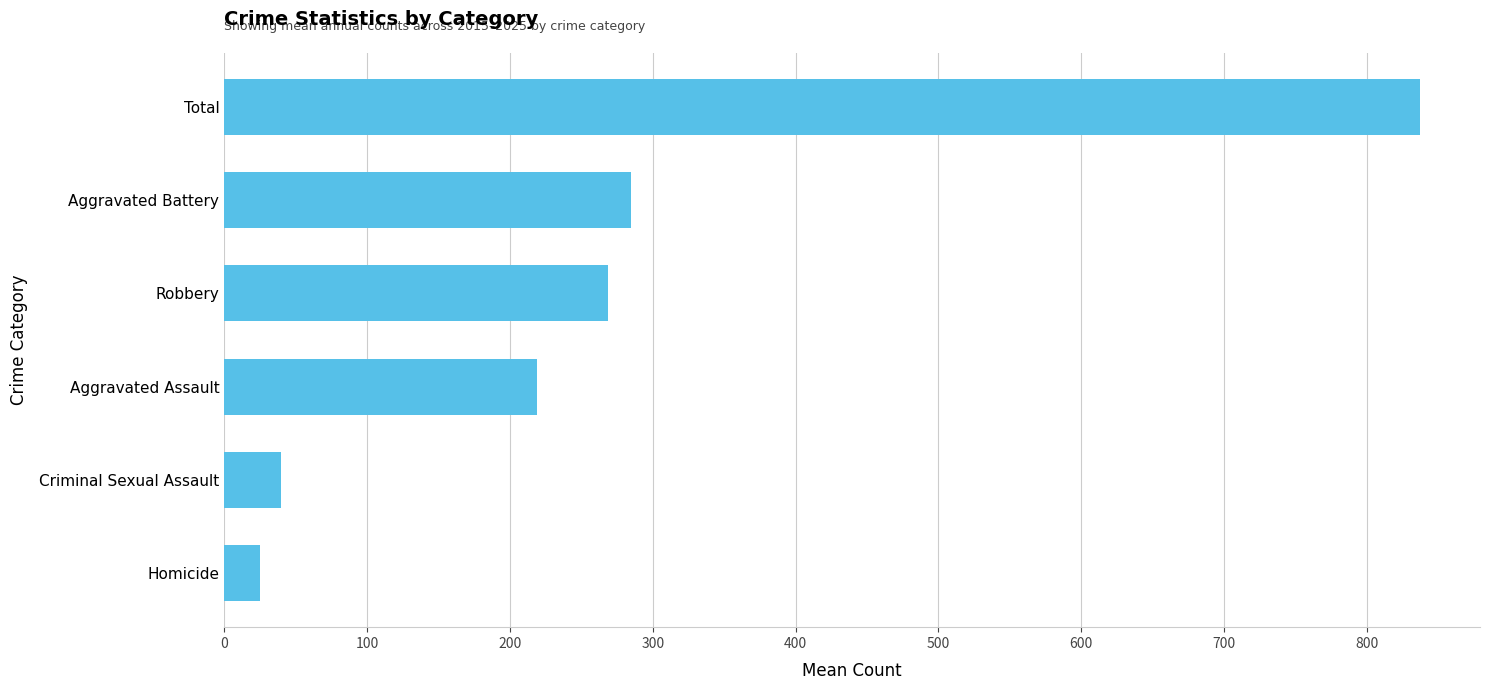

What is the difference between the maximum and minimum values?

812.0